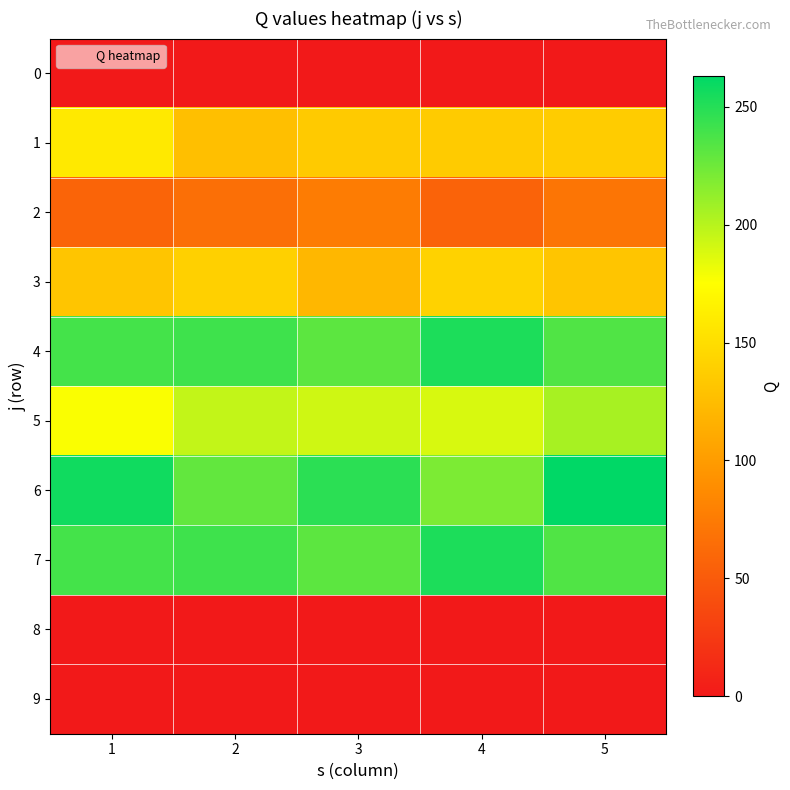

Between 2 and 1, which is larger?

2